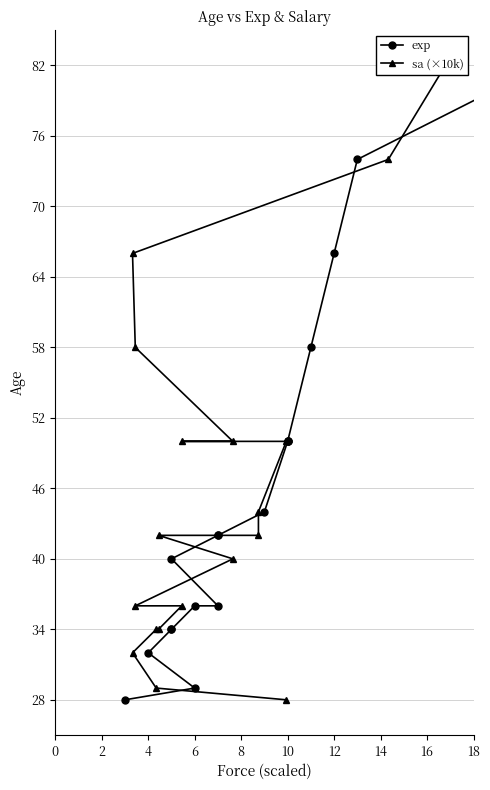

What is the difference between the sa (×10k) values at 0 and 10?

8